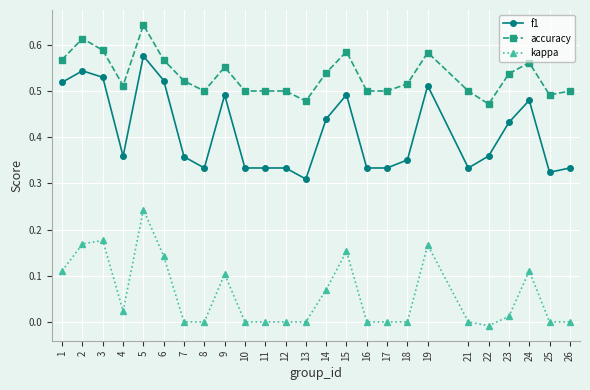

Which series changed the most between 13 and 19?

f1